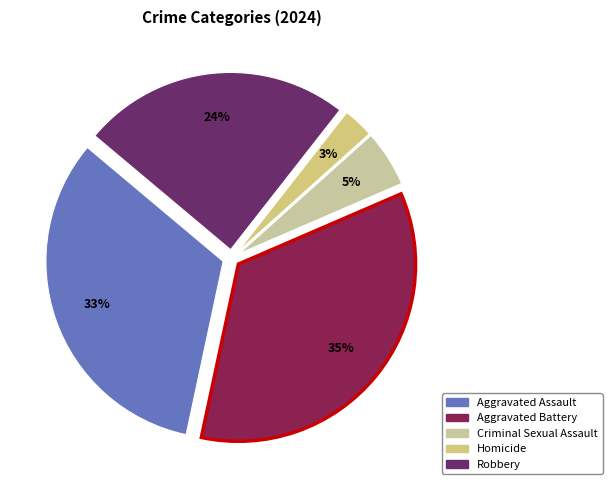

The Homicide slice represents 1% of the pie. True or false?

False